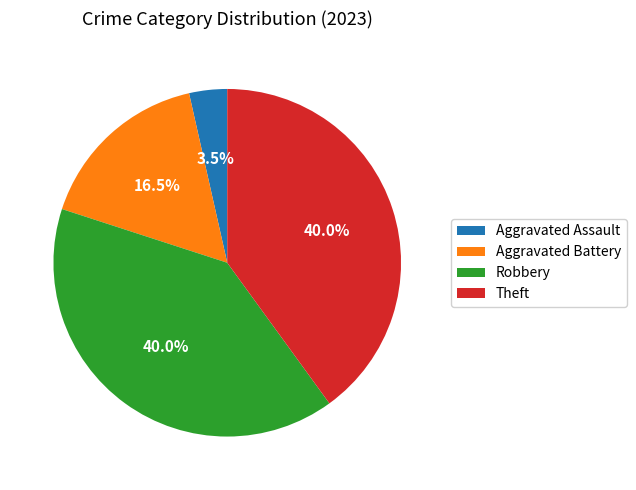

Is there a majority slice in this chart?

No